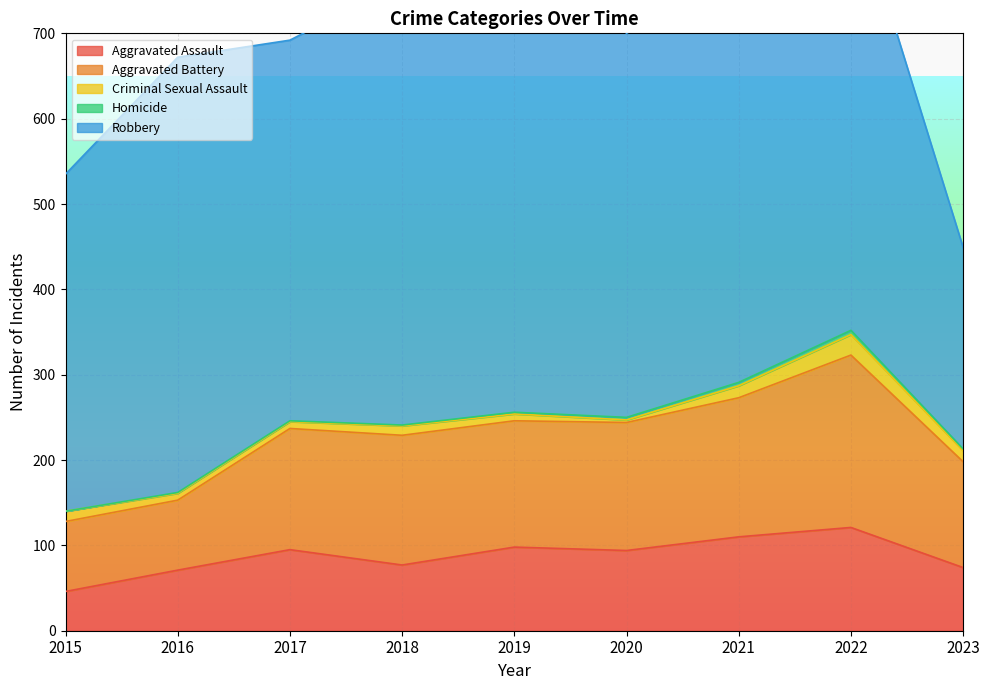

How many data points in Aggravated Assault are above 94?

4